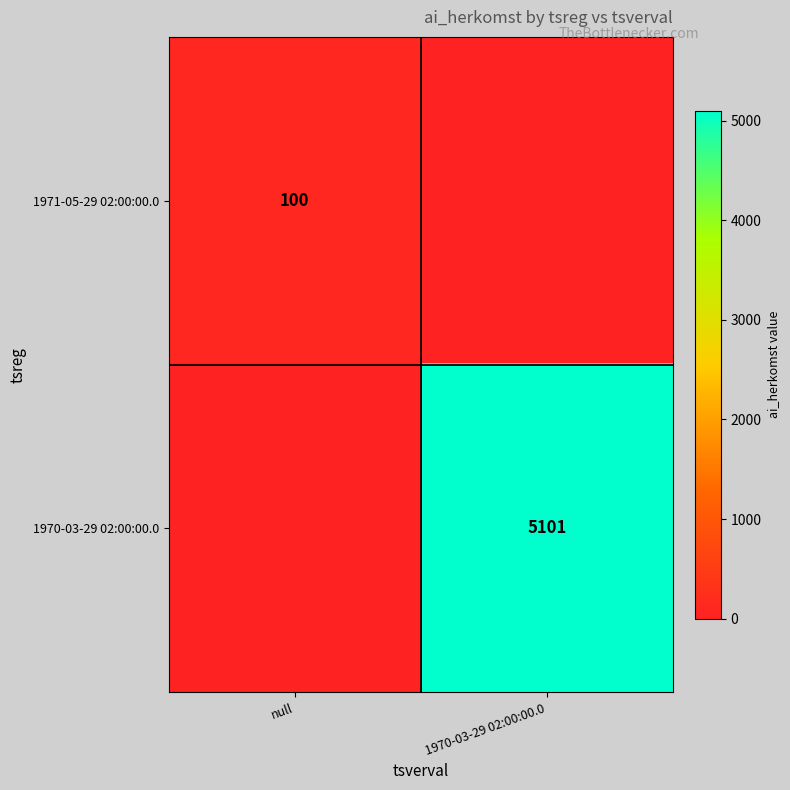

At which category does the chart reach its minimum across all series?

1970-03-29 02:00:00.0